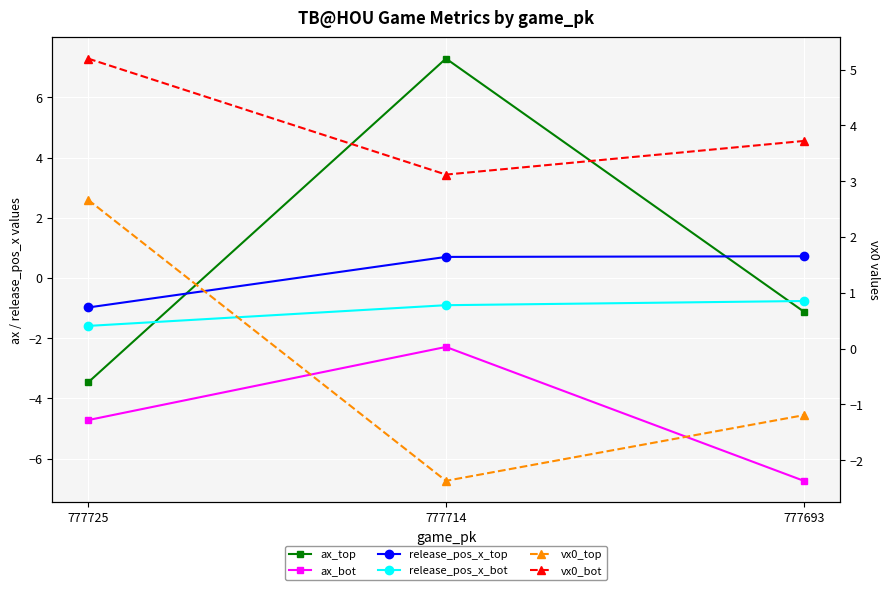

Does the chart display data point markers on the line(s)?

Yes